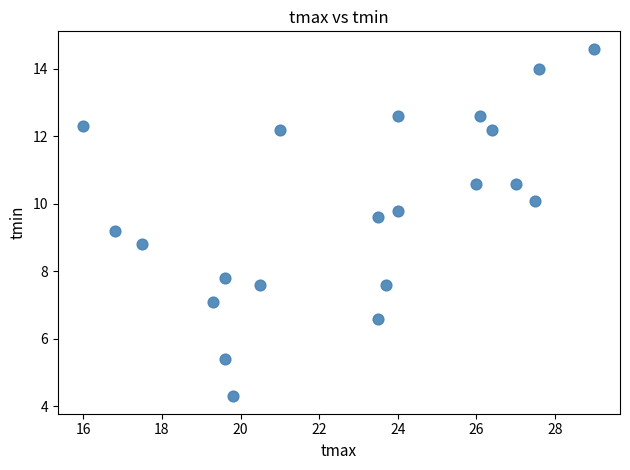

What is the range of X values (max minus min)?

13.0